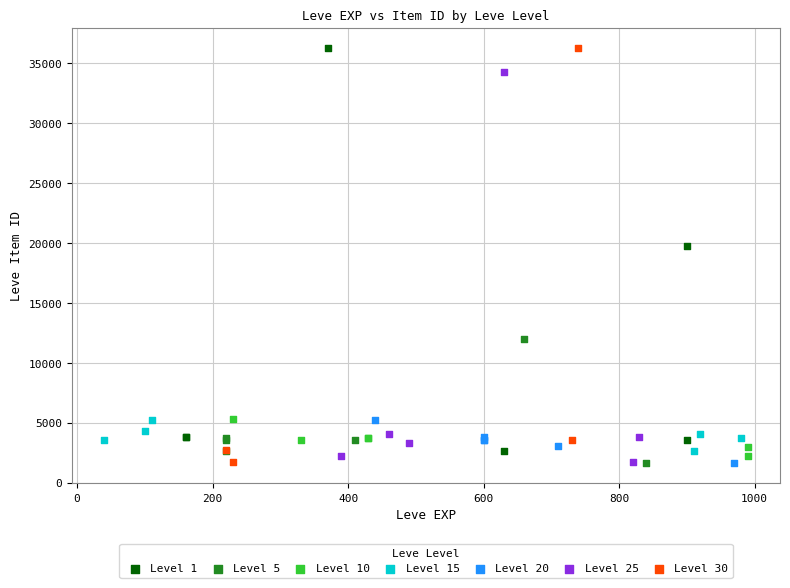

What are all the series names shown in the legend?

Level 1, Level 5, Level 10, Level 15, Level 20, Level 25, Level 30